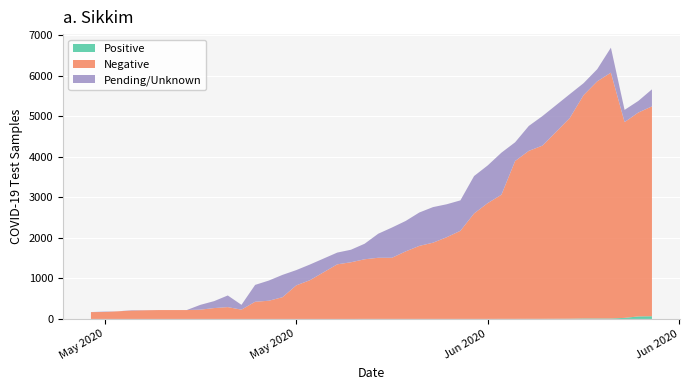

Reading right to left, what are all the values shown in this chart?

TotalSamples: 2020-06-14=5664	2020-06-13=5377	2020-06-12=5157	2020-06-11=6692	2020-06-10=6161	2020-06-09=5815	2020-06-08=5547	2020-06-06=5005	2020-06-05=4761	2020-06-04=4358	2020-06-03=4102	2020-06-02=3788	2020-06-01=3525	2020-05-31=2925	2020-05-30=2829	2020-05-29=2759	2020-05-28=2626	2020-05-27=2417	2020-05-26=2255	2020-05-25=2103	2020-05-24=1855	2020-05-23=1707	2020-05-22=1637	2020-05-20=1342	2020-05-19=1204	2020-05-18=1087	2020-05-17=947	2020-05-16=840	2020-05-15=348	2020-05-14=579	2020-05-13=439	2020-05-12=348	2020-05-11=219	2020-05-10=219	2020-05-09=219	2020-05-08=216	2020-05-07=216	2020-05-06=189	2020-05-05=181	2020-05-04=170
Negative: 2020-06-14=5177	2020-06-13=5029	2020-06-12=4830	2020-06-11=6063	2020-06-10=5850	2020-06-09=5508	2020-06-08=4953	2020-06-06=4273	2020-06-05=4143	2020-06-04=3894	2020-06-03=3062	2020-06-02=2857	2020-06-01=2601	2020-05-31=2173	2020-05-30=2015	2020-05-29=1880	2020-05-28=1801	2020-05-27=1665	2020-05-26=1508	2020-05-25=1508	2020-05-24=1471	2020-05-23=1398	2020-05-22=1347	2020-05-20=955	2020-05-19=827	2020-05-18=536	2020-05-17=449	2020-05-16=424	2020-05-15=229	2020-05-14=292	2020-05-13=268	2020-05-12=229	2020-05-11=219	2020-05-10=219	2020-05-09=219	2020-05-08=214	2020-05-07=207	2020-05-06=189	2020-05-05=171	2020-05-04=169
Positive: 2020-06-14=67	2020-06-13=62	2020-06-12=26	2020-06-11=12	2020-06-10=12	2020-06-09=12	2020-06-08=6	2020-06-06=3	2020-06-05=3	2020-06-04=2	2020-06-03=2	2020-06-02=1	2020-06-01=1	2020-05-31=1	2020-05-30=1	2020-05-29=1	2020-05-28=1	2020-05-27=1	2020-05-26=1	2020-05-25=1	2020-05-24=1	2020-05-23=0	2020-05-22=0	2020-05-20=0	2020-05-19=0	2020-05-18=0	2020-05-17=0	2020-05-16=0	2020-05-15=0	2020-05-14=0	2020-05-13=0	2020-05-12=0	2020-05-11=0	2020-05-10=0	2020-05-09=0	2020-05-08=0	2020-05-07=0	2020-05-06=0	2020-05-05=0	2020-05-04=0